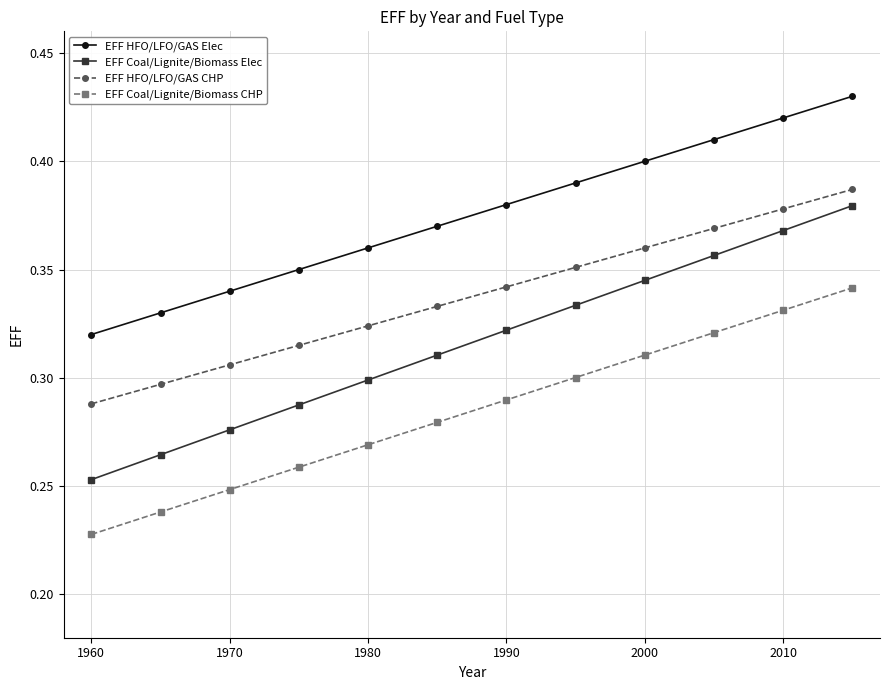

True or false: EFF Coal/Lignite/Biomass CHP and EFF HFO/LFO/GAS Elec cross at least once.

False